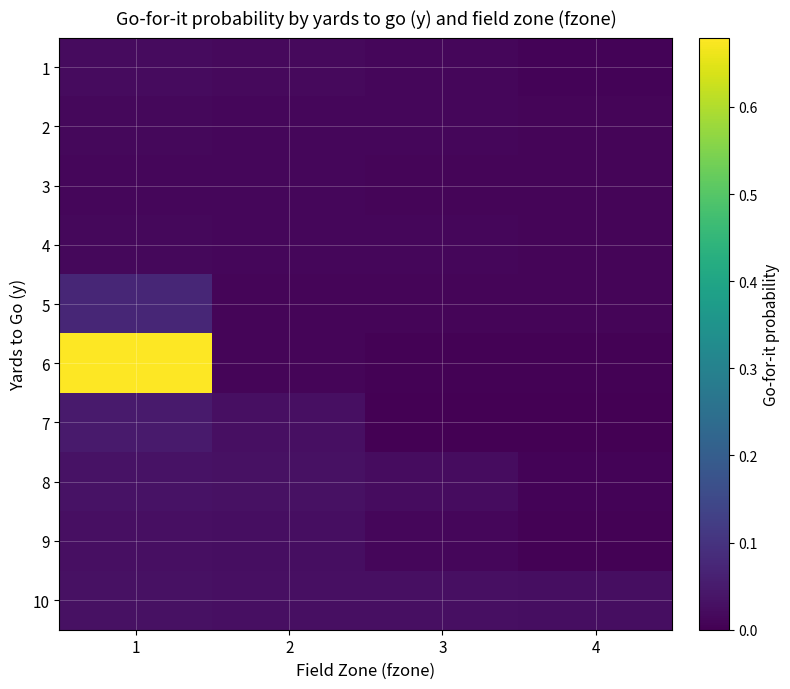

Between 3 and 2, which is larger?

2